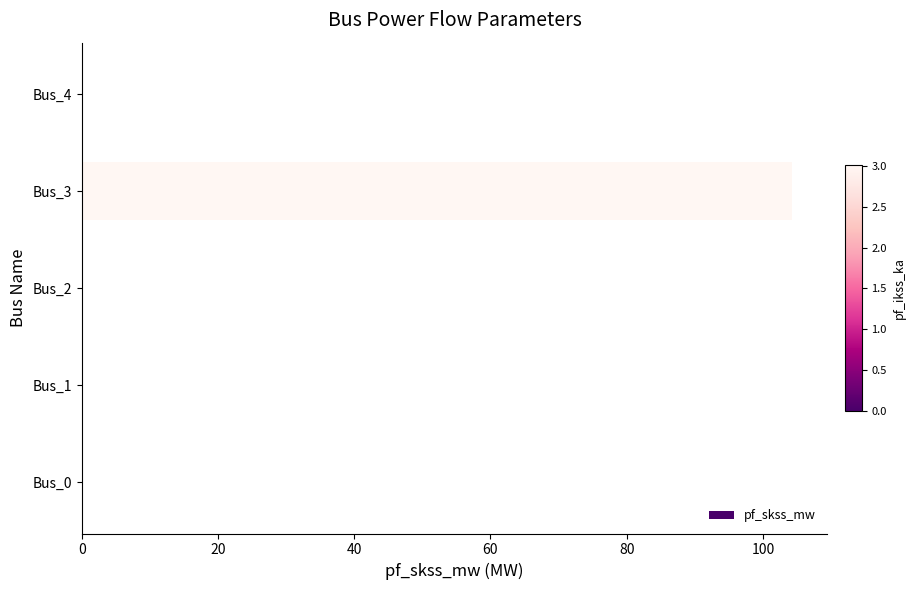

Are the bars horizontal?

Yes